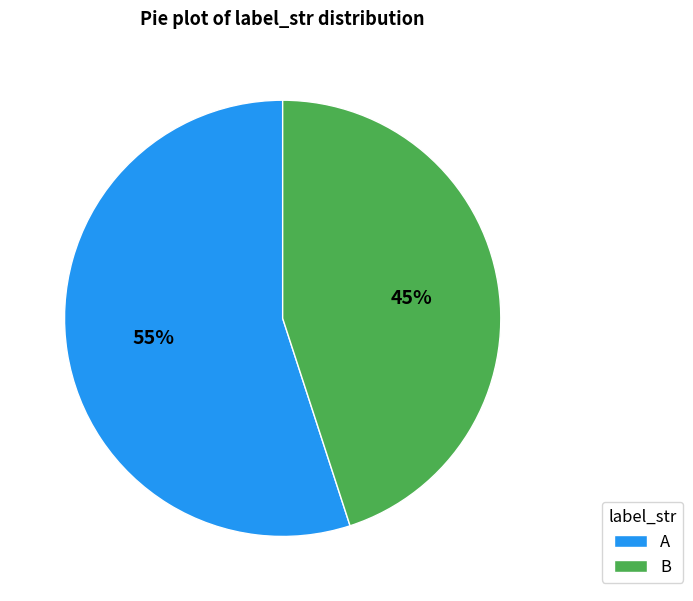

To the nearest percent, what percentage of the pie is A?

55%